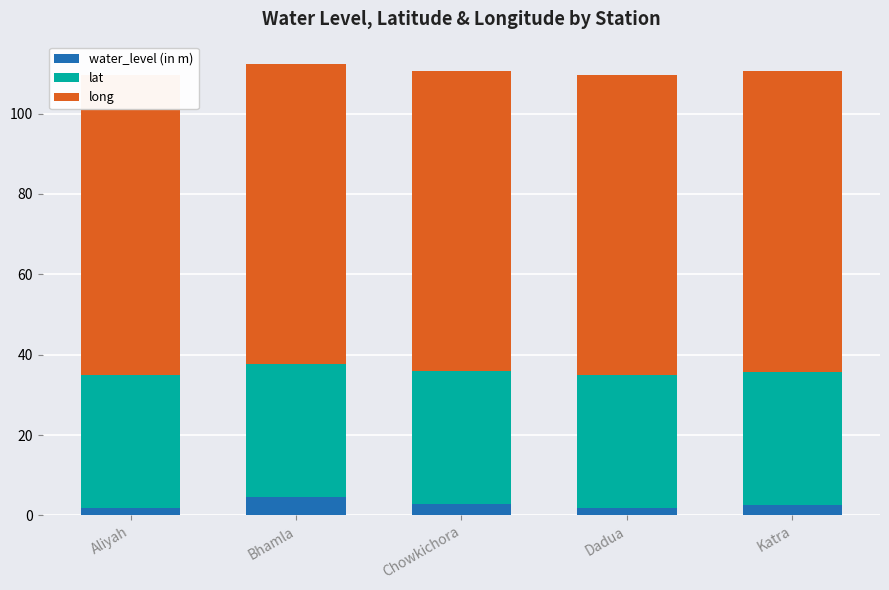

Which has a higher value, Bhamla or Chowkichora?

Bhamla